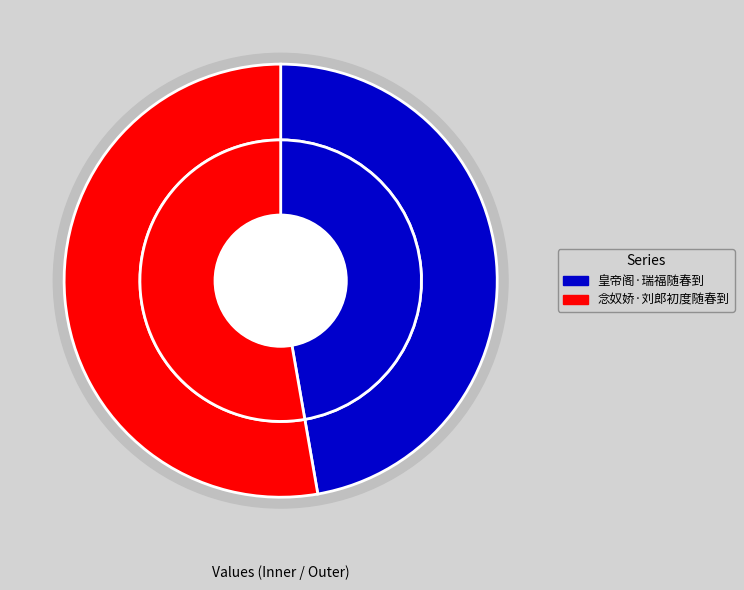

To the nearest percent, what is the difference between the largest and smallest slice percentages?

5%